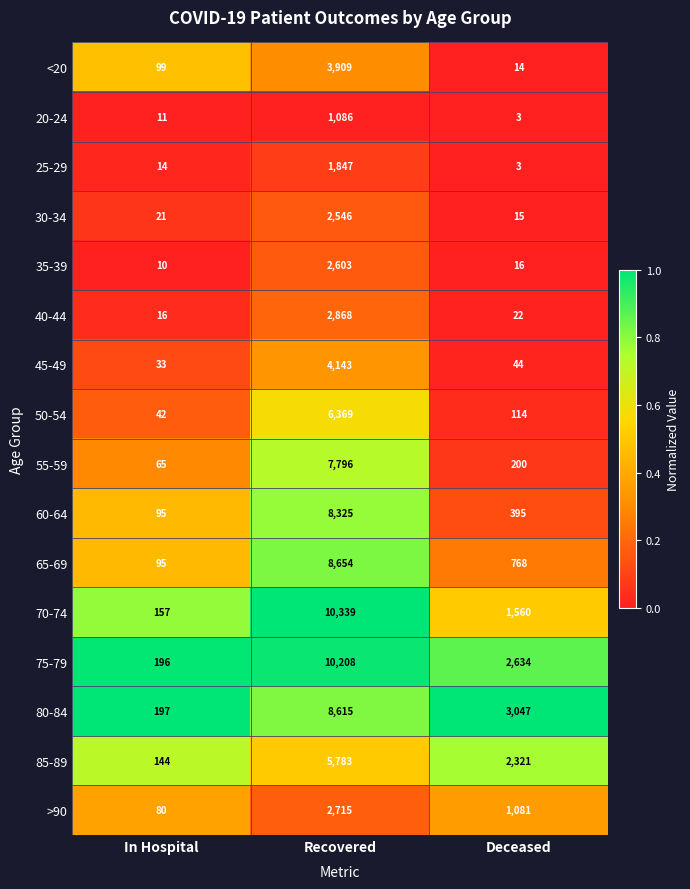

Which category has the lowest value in the 80-84 series?

In Hospital